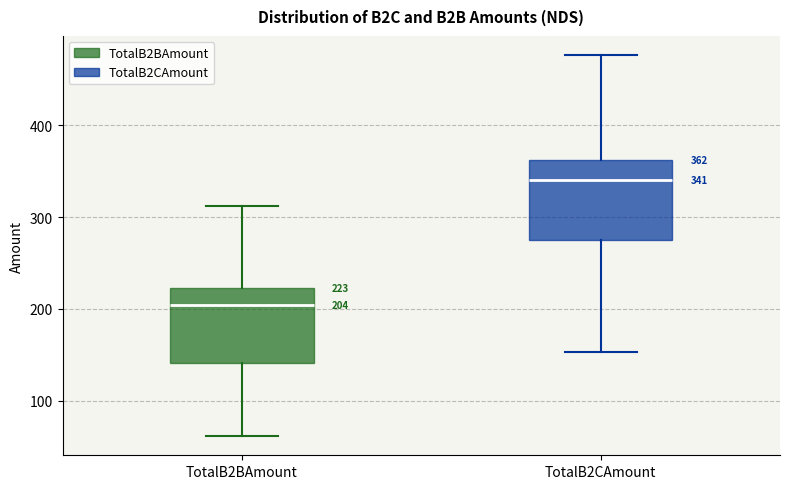

Which box's median line is the highest?

TotalB2CAmount